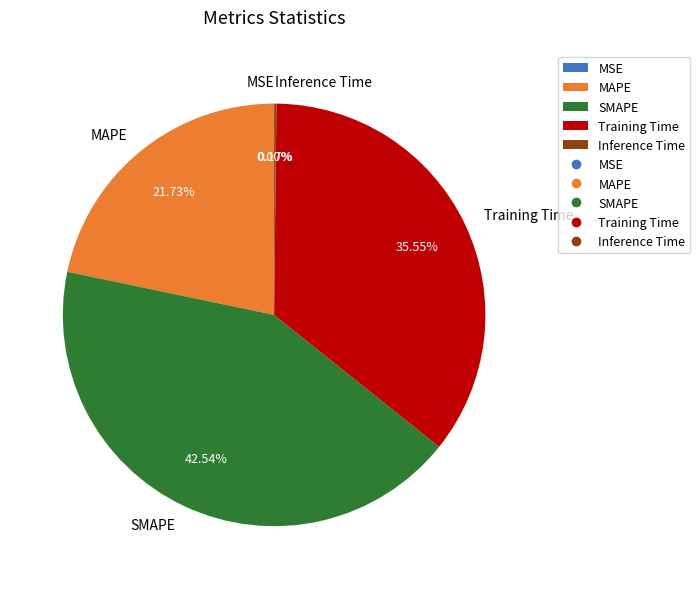

To the nearest percent, what is the average slice percentage?

20%